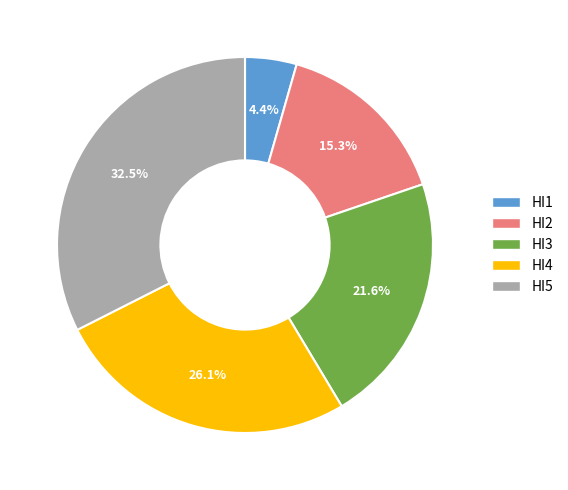

To the nearest percent, what percentage of the pie is HI3?

22%